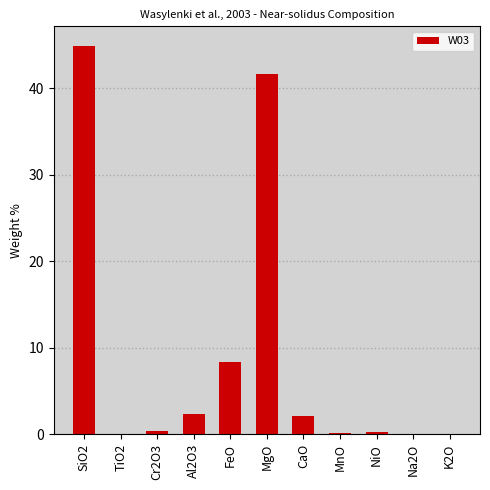

What is the sum of all values?

100.3